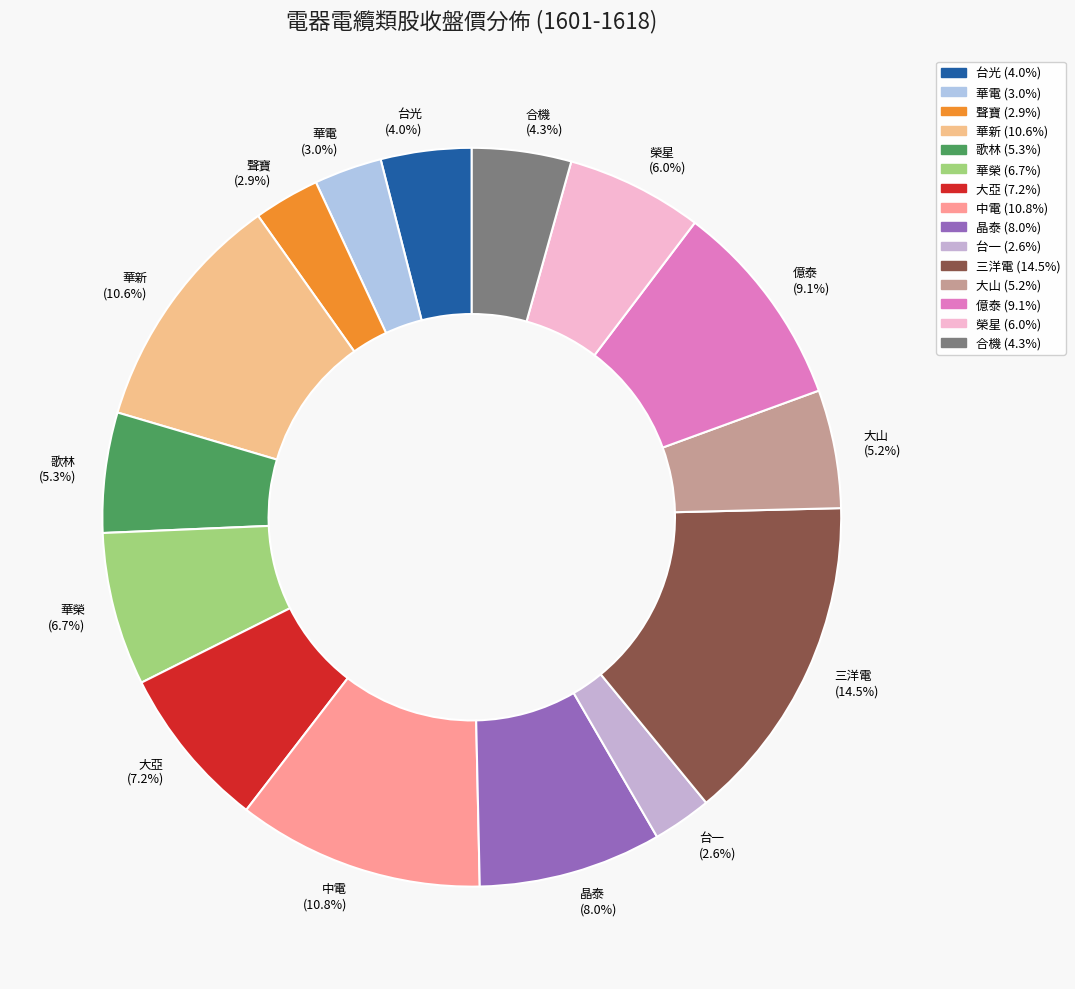

Is 聲寶 (2.9%) the majority of the pie?

No